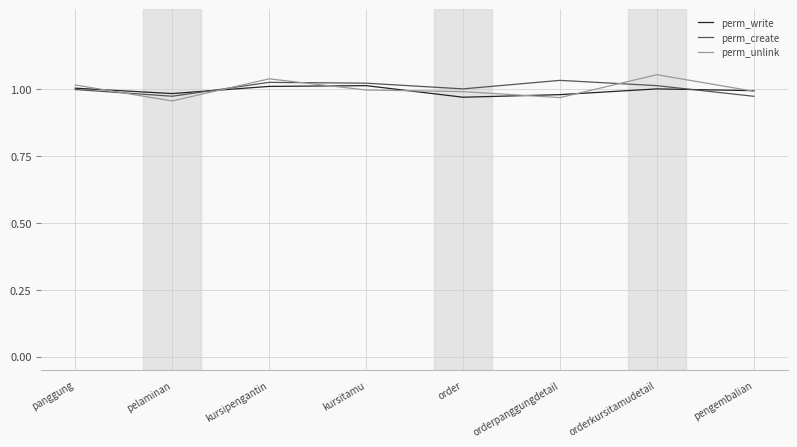

What is the total value across all series at kursipengantin?

3.1